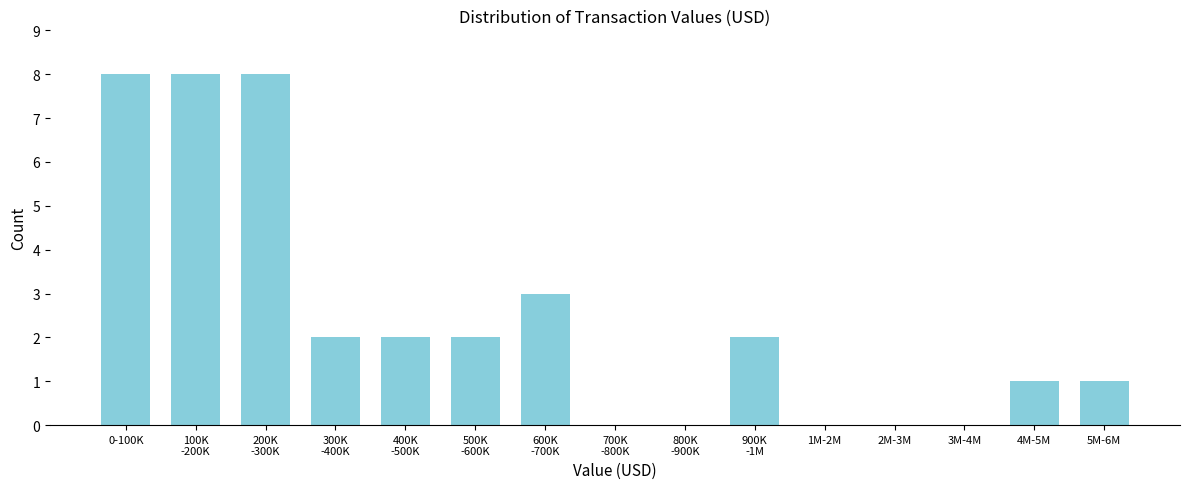

What is the maximum value shown in the chart?

8